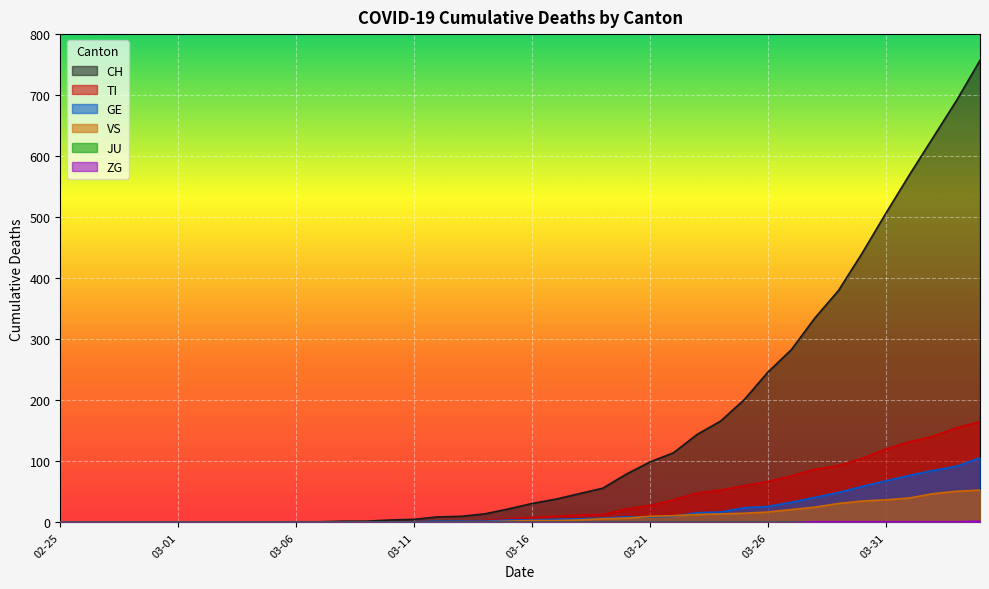

The TI series shows -55 at 2020-03-07. True or false?

False